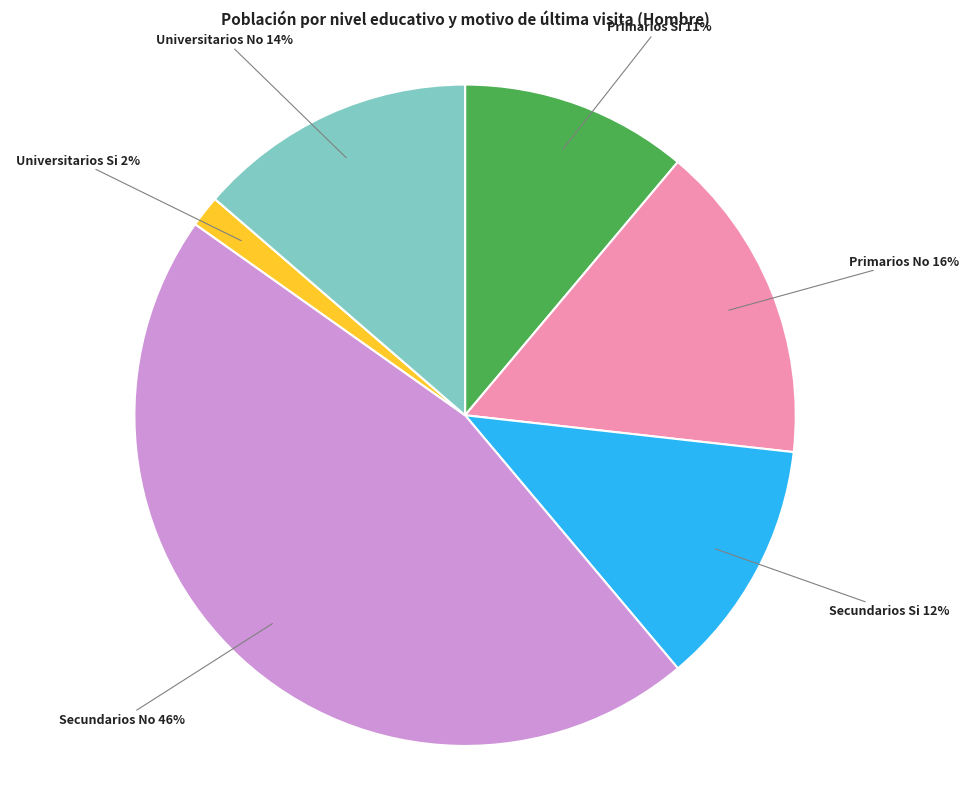

Is it true that Secundarios No is 55% of the pie?

False